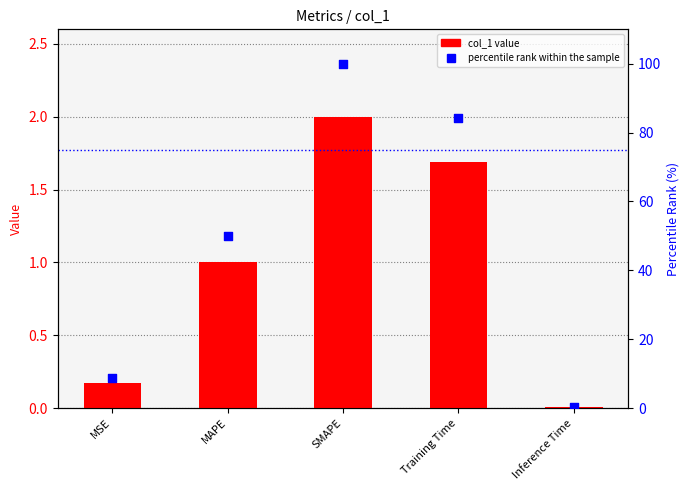

At which category is the sum across all series the highest?

SMAPE